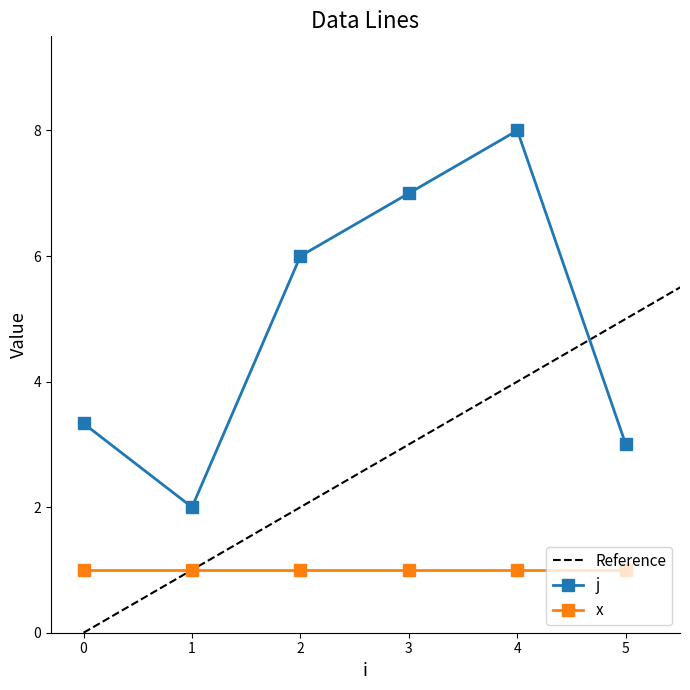

What is the average value of the j series?

4.9